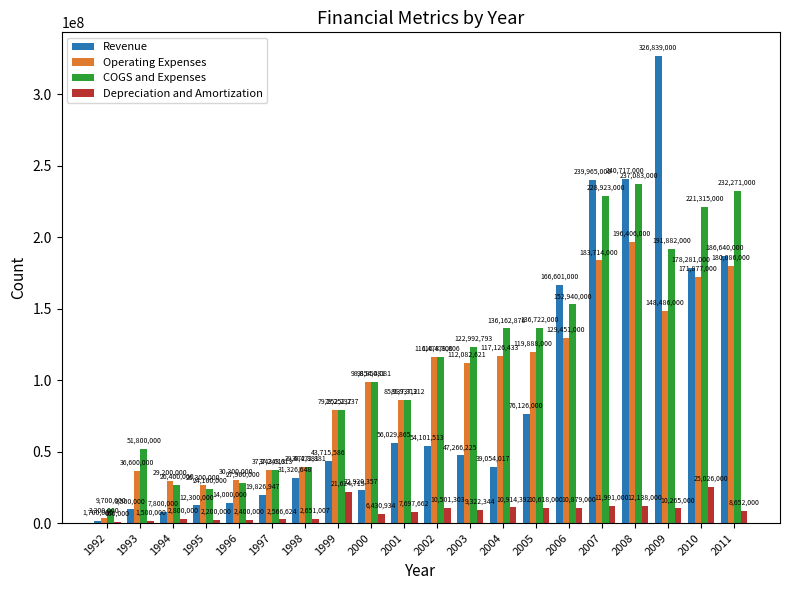

Is the value of Depreciation and Amortization at 1995 greater than the value of Operating Expenses at 2011?

No